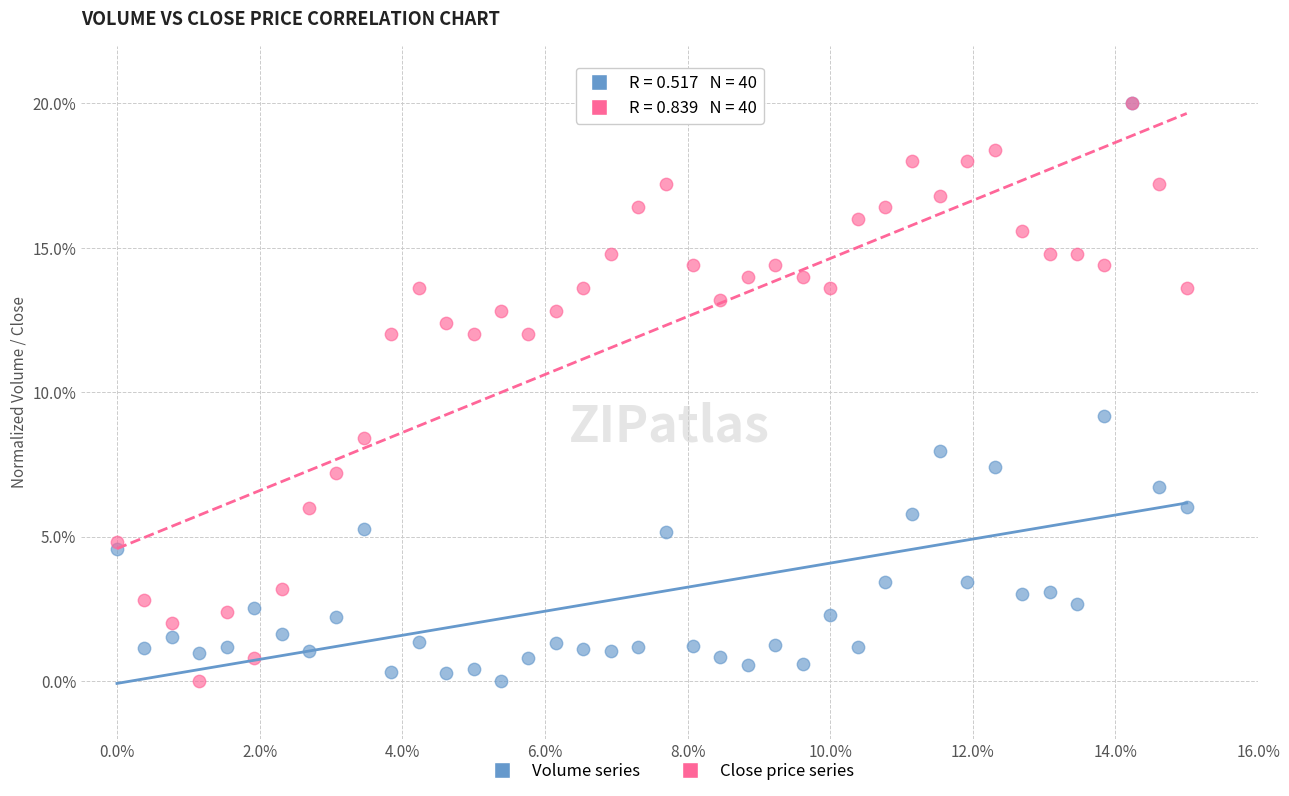

What are all the series names shown in the legend?

Volume series, Close price series